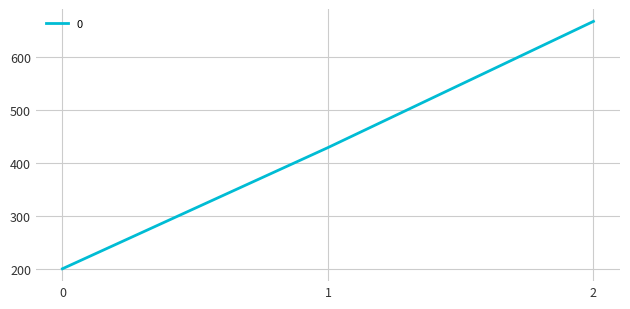

The chart shows a value of 54.9 at 0. True or false?

False